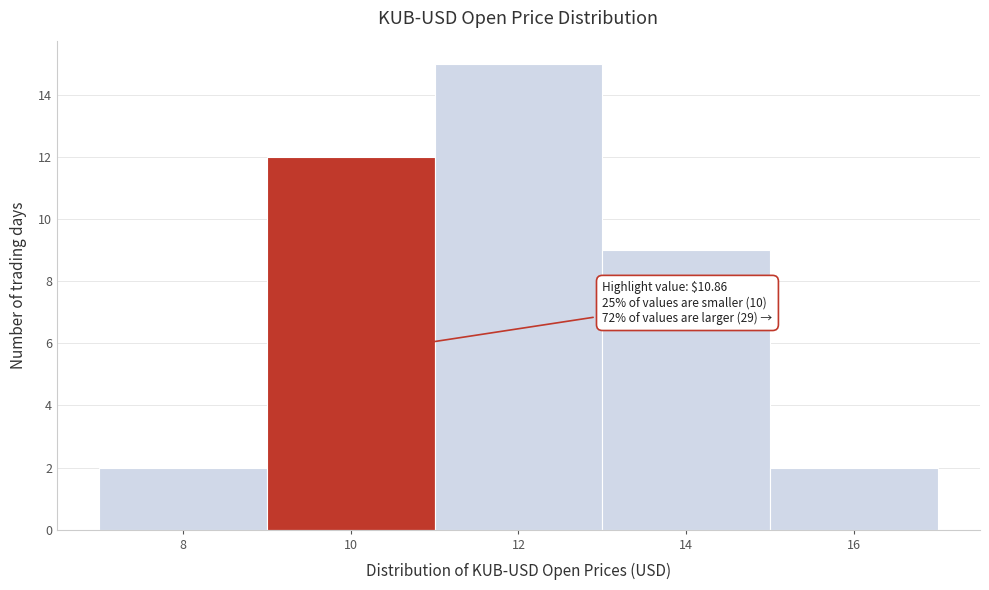

Over which range of the x-axis is the bar tallest?

11 to 13